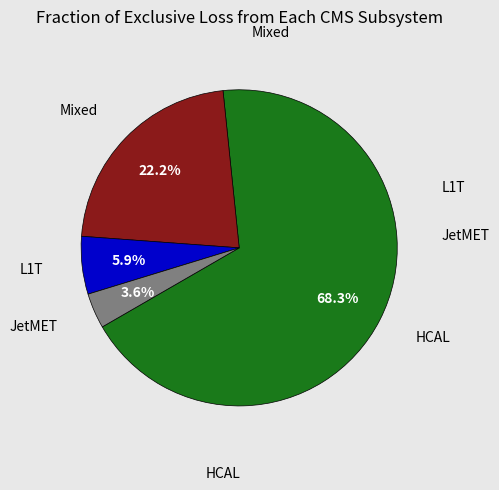

What is the ratio of the value at HCAL to the value at Mixed?

3.1